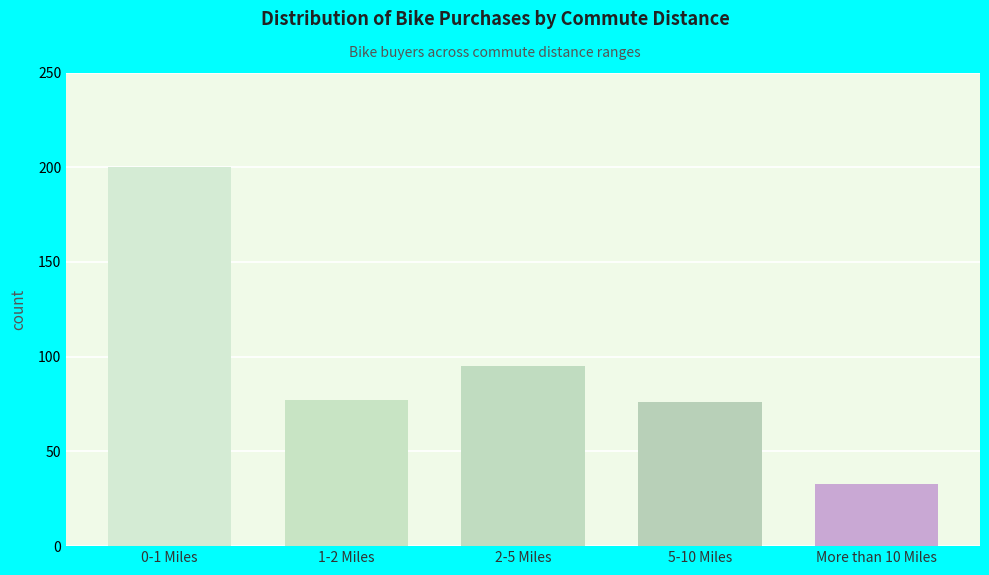

Reading left to right, extract all data points from this chart.

200	77	95	76	33